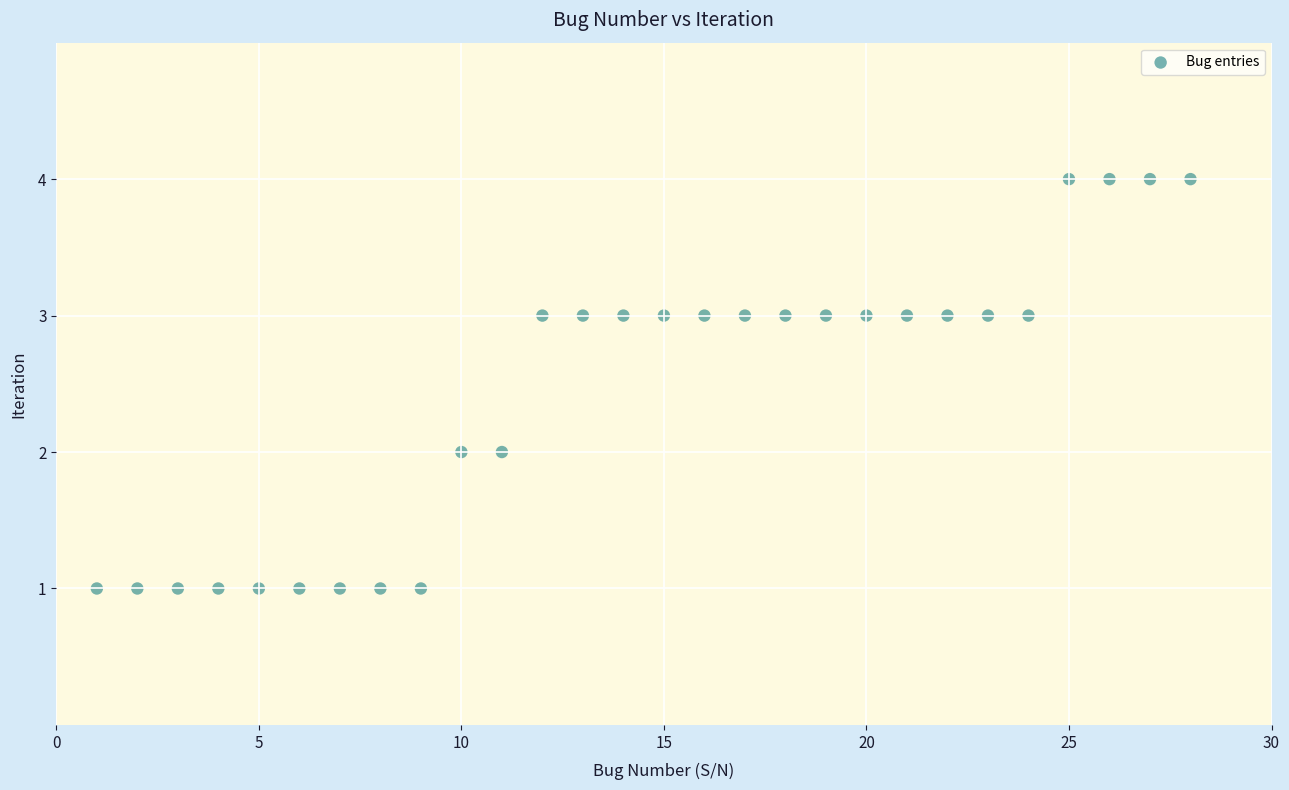

What is the range of X values (max minus min)?

27